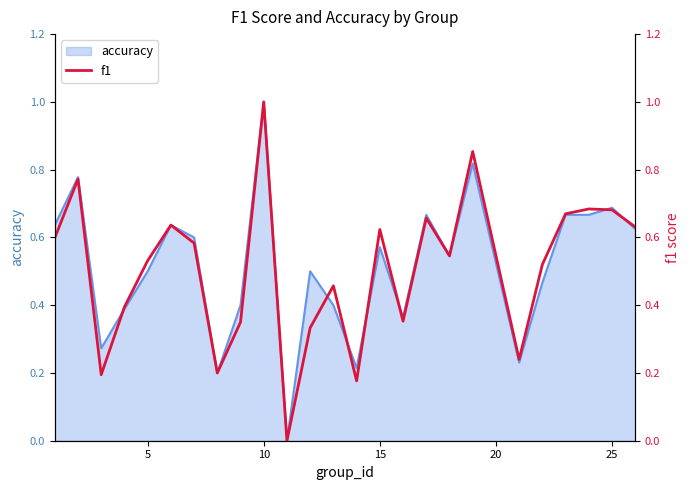

What is the highest value of the accuracy series?

1.0